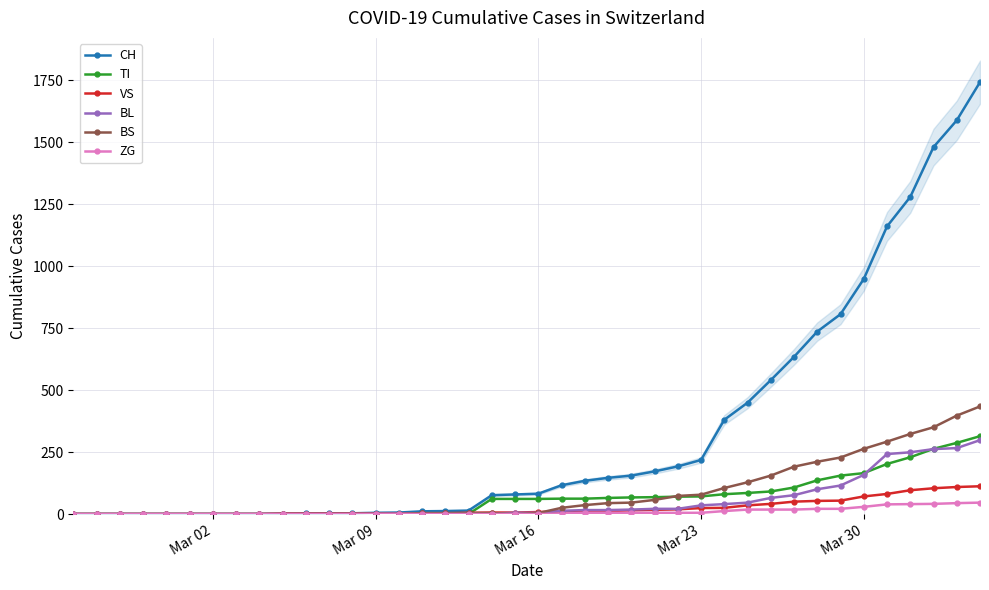

The TI series shows -215 at Mar 09. True or false?

False